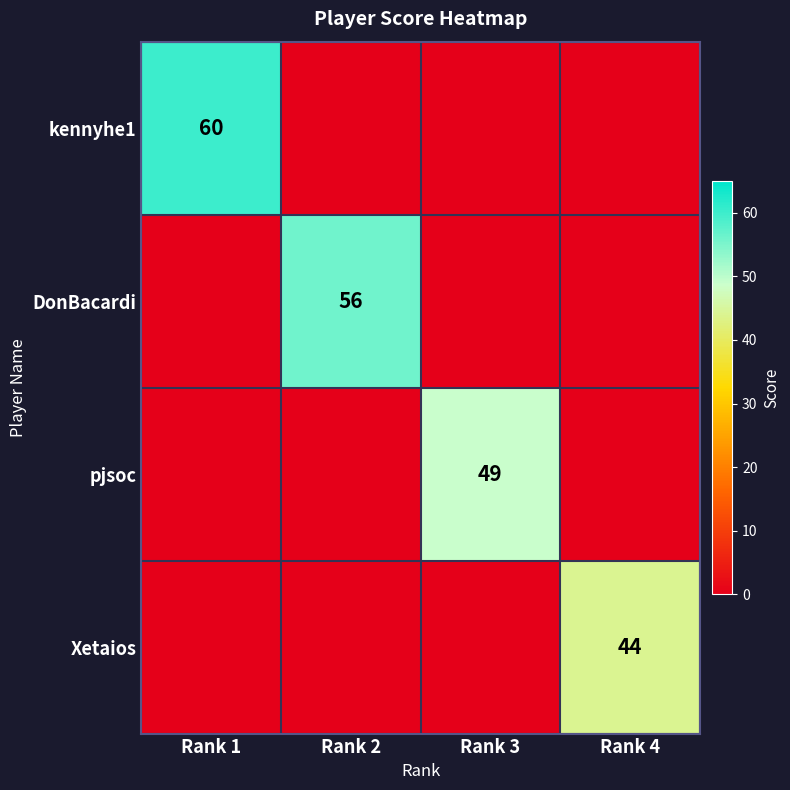

The kennyhe1 series shows 60 at Rank 1. True or false?

True